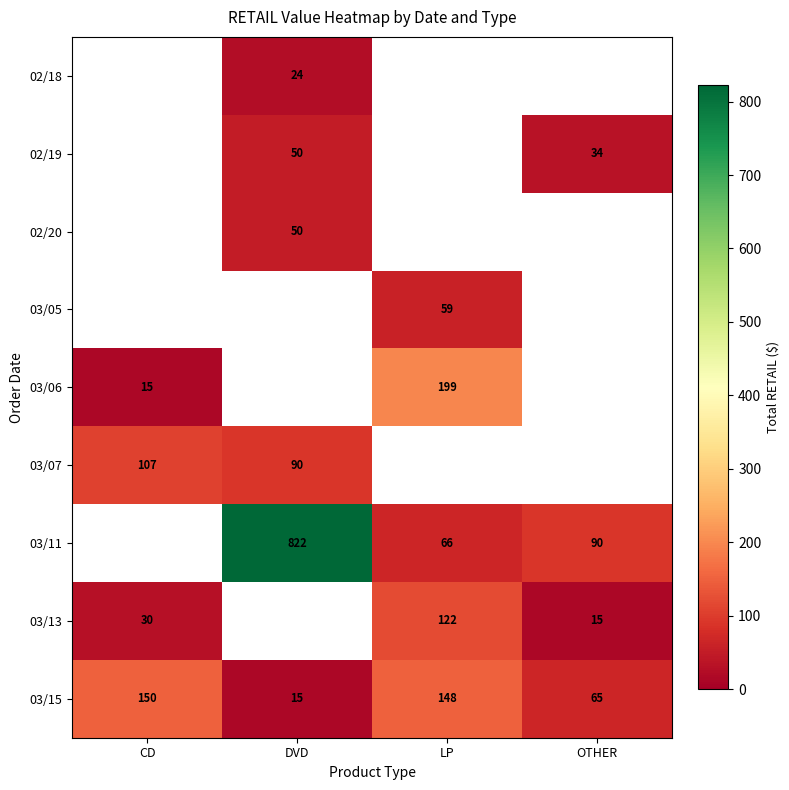

Which has a higher value, OTHER or LP?

LP